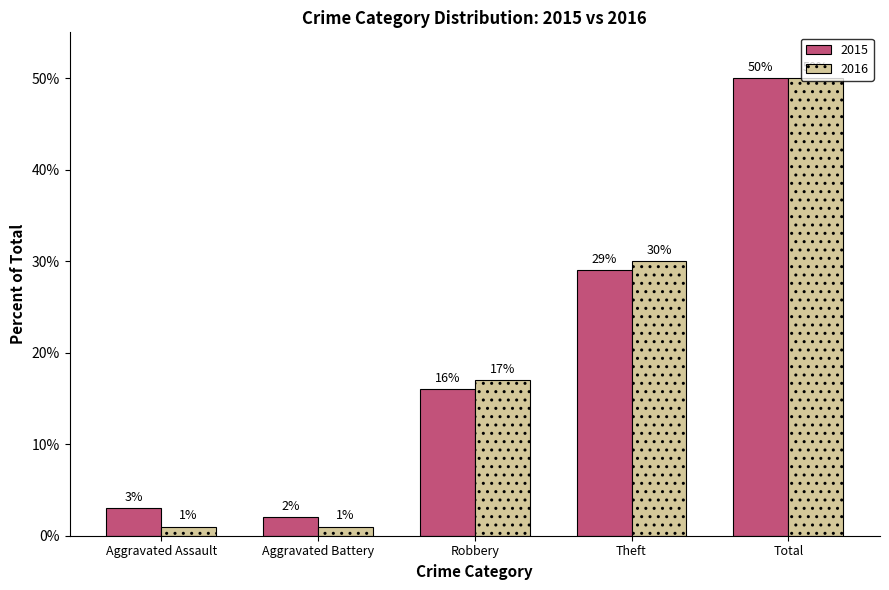

The value of 2016 at Total is 50. True or false?

True